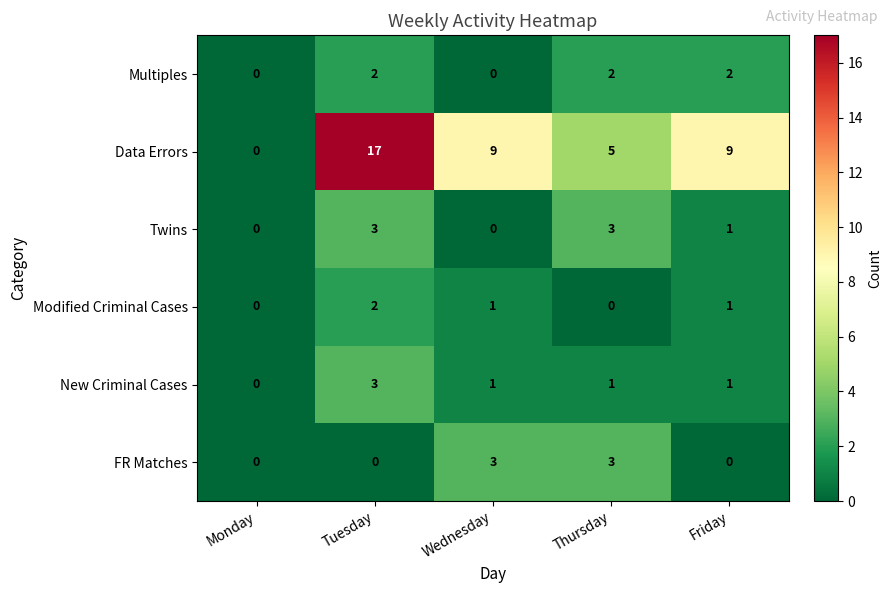

At which label does New Criminal Cases reach its peak?

Tuesday